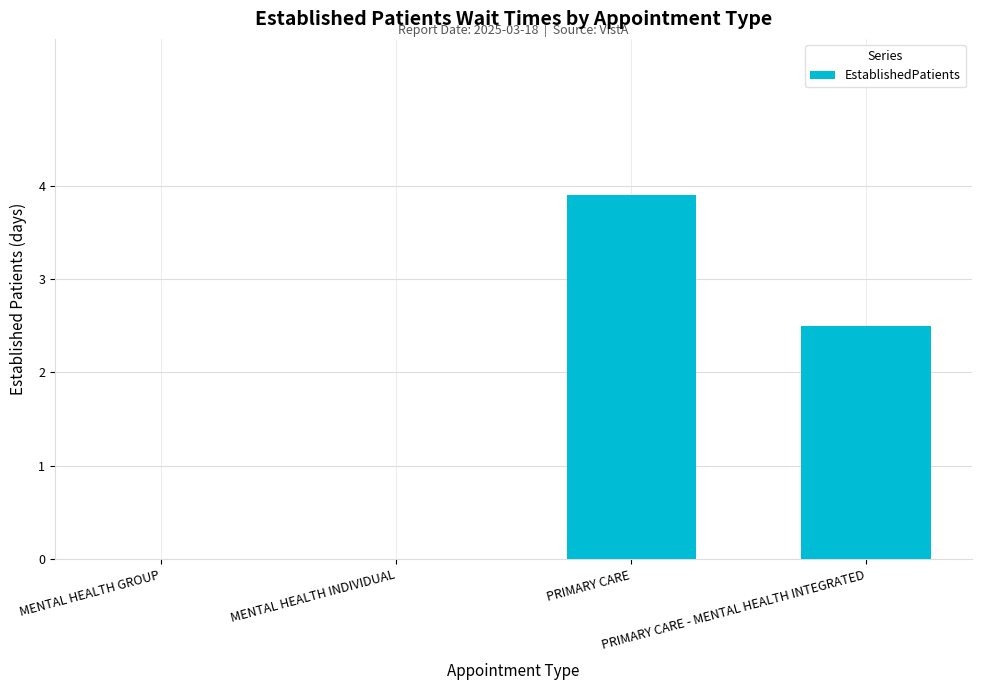

What is the maximum value shown in the chart?

3.9